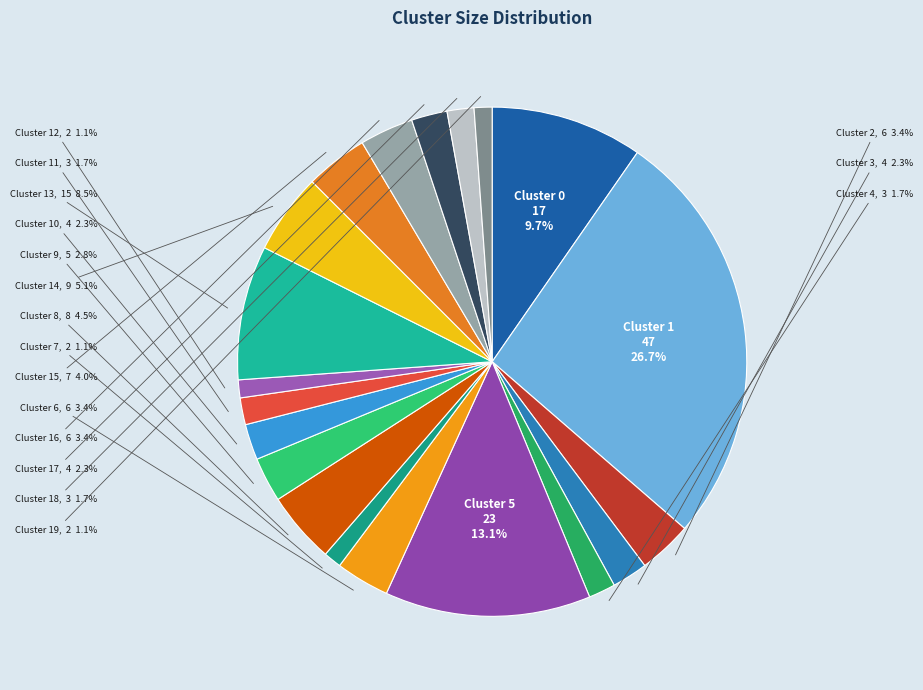

Does any single category account for the majority?

No